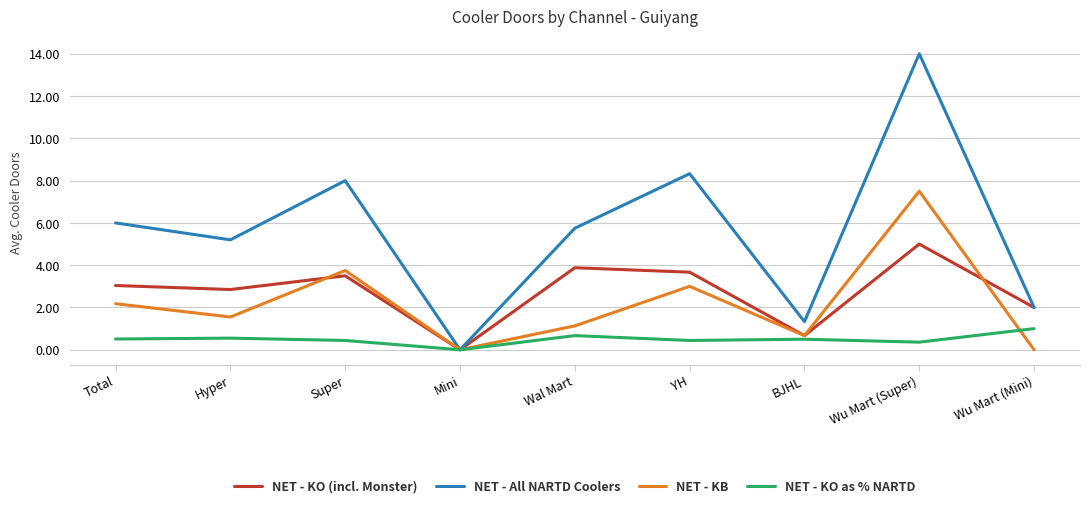

What are all the series names shown in the legend?

NET - KO (incl. Monster), NET - All NARTD Coolers, NET - KB, NET - KO as % NARTD